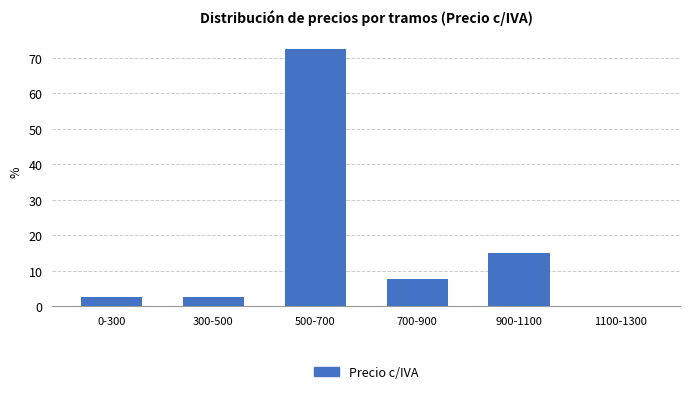

Reading right to left, extract all data points from this chart.

1100-1300=0.0	900-1100=15.0	700-900=7.5	500-700=72.5	300-500=2.5	0-300=2.5